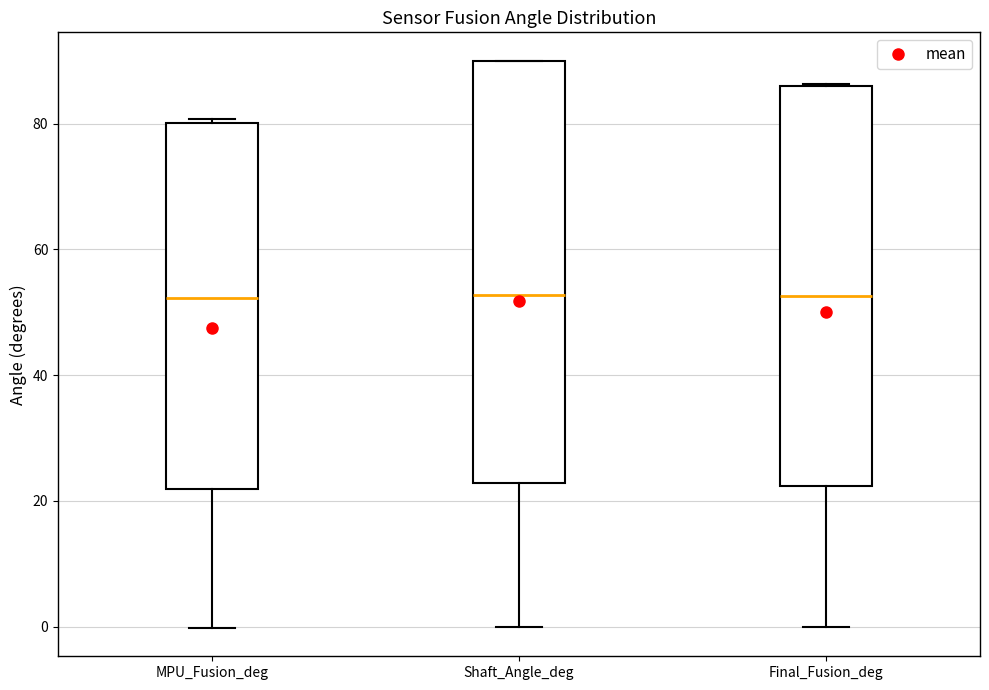

Reading left to right, transcribe this box plot: for each box, give where its median line is, the range the box spans, and where its two whiskers end, as read against the y-axis. The values are not printed on the chart, so give them approximately, as read against the axis.

MPU_Fusion_deg: median 52, box 22 to 80, whiskers 0 to 80 (just above the box's upper edge)
Shaft_Angle_deg: median 52, box 22 to 90, whiskers 0 to 90
Final_Fusion_deg: median 52, box 22 to 86, whiskers 0 to 86